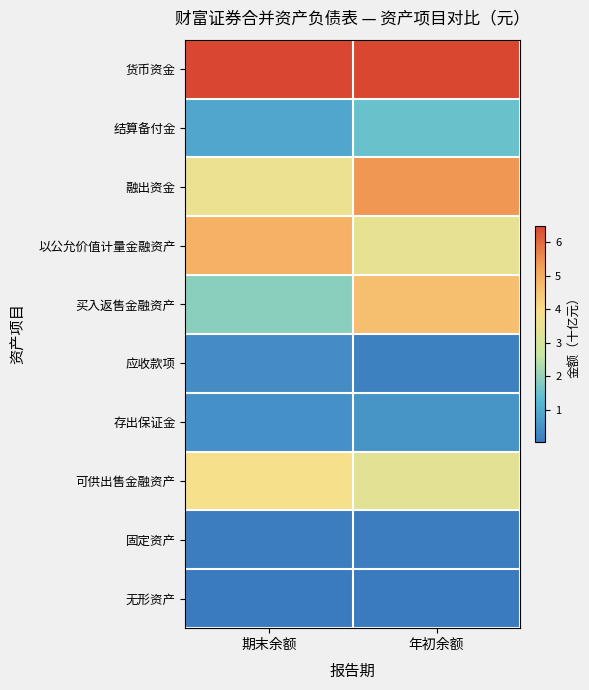

At which category is the sum across all series the highest?

年初余额